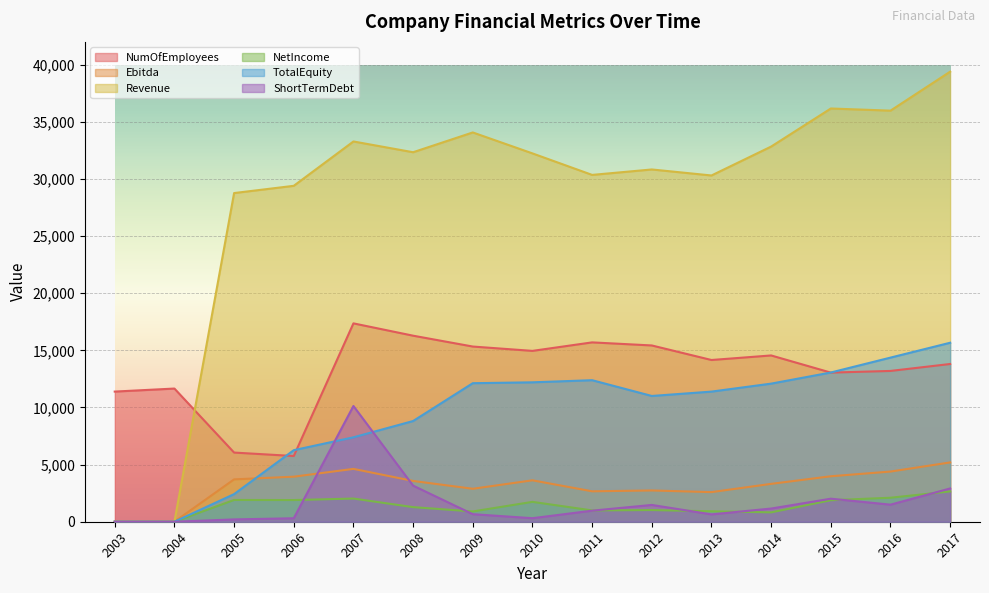

Is it true that ShortTermDebt equals 10130 at 2007?

True